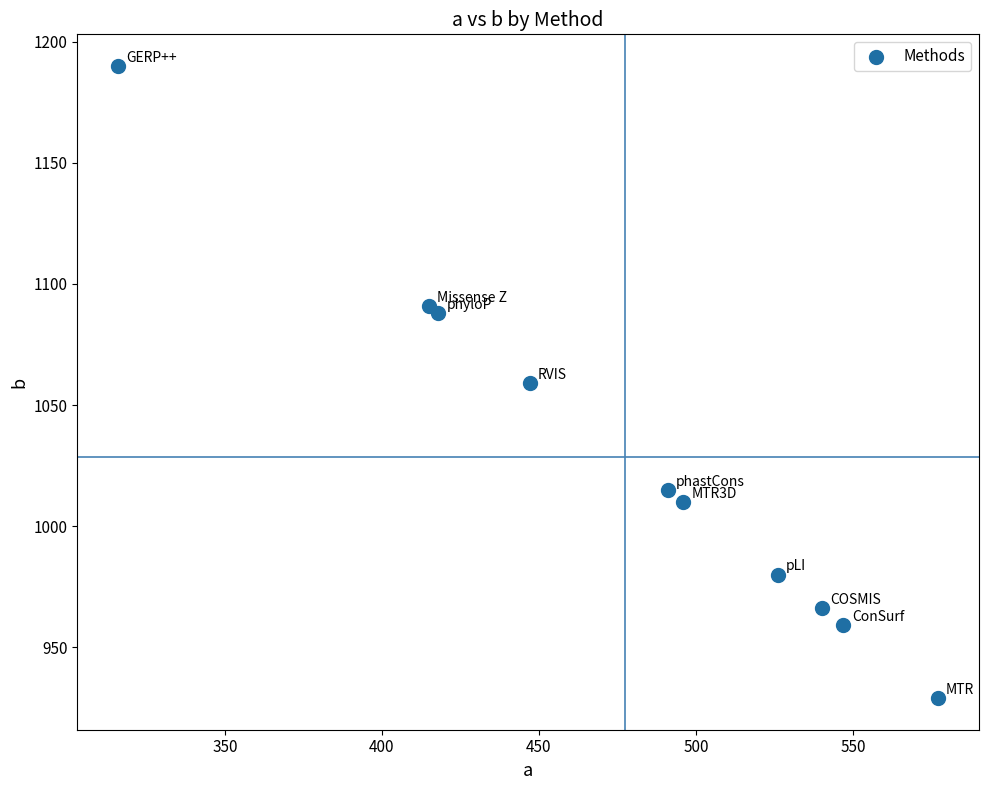

What is the range of X values (max minus min)?

261